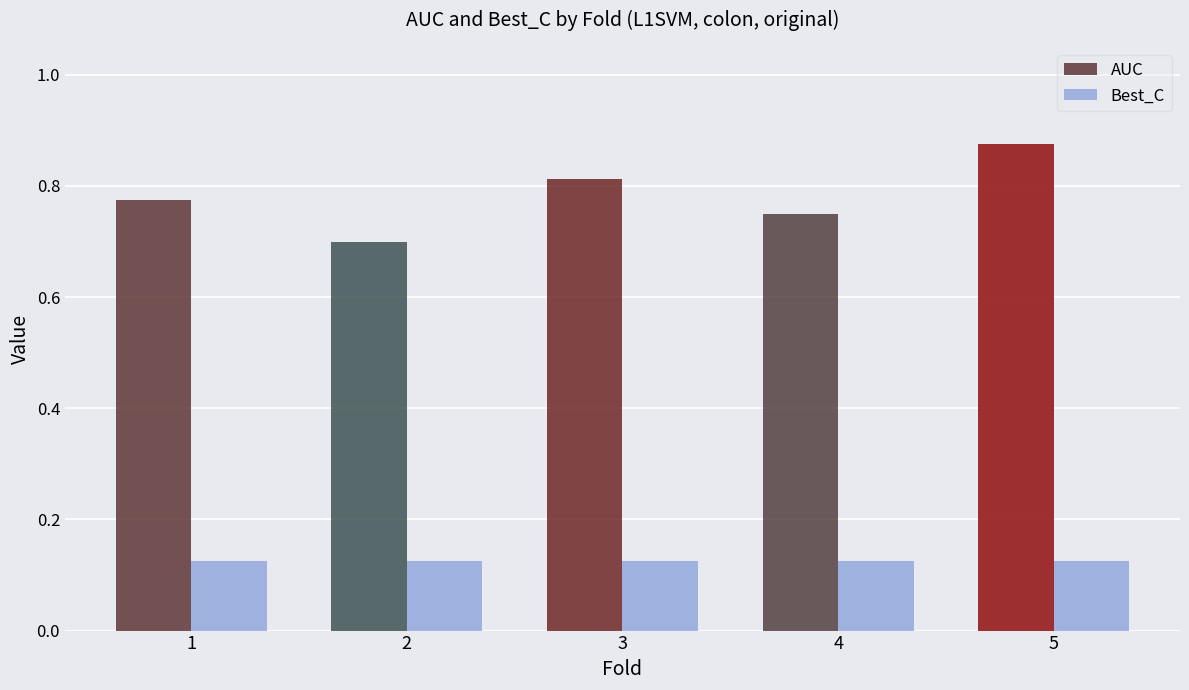

Which label corresponds to the largest value in the chart?

5